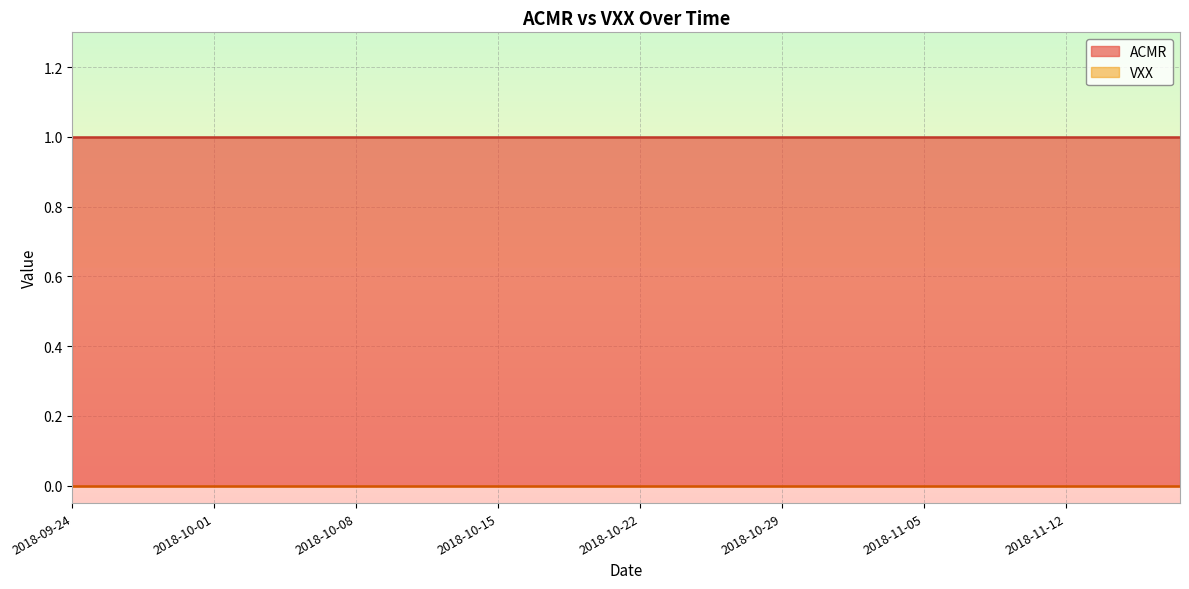

True or false: VXX and ACMR intersect in this chart.

False